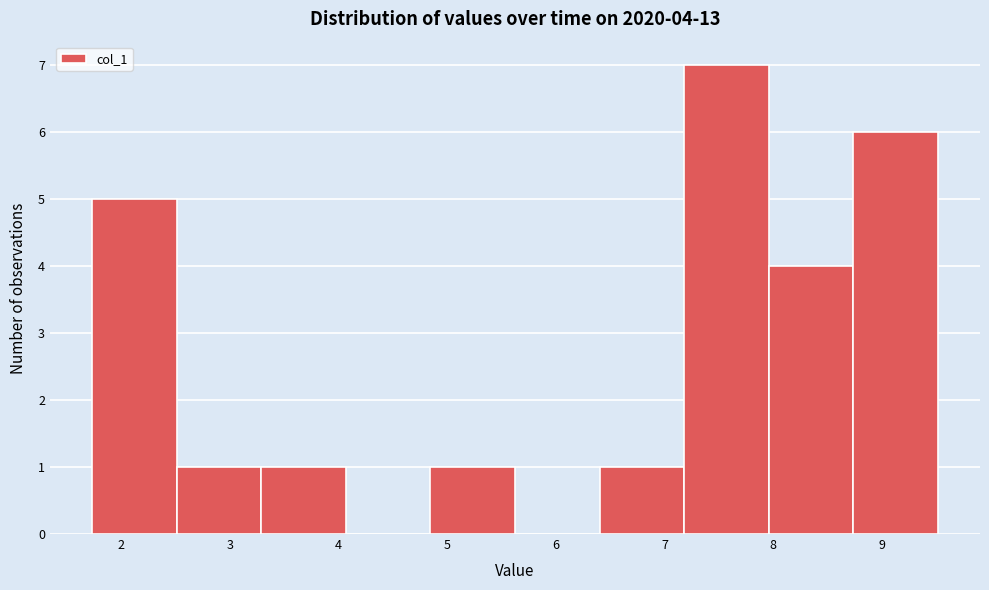

Over which range of the x-axis is the bar tallest?

7.2 to 8.0